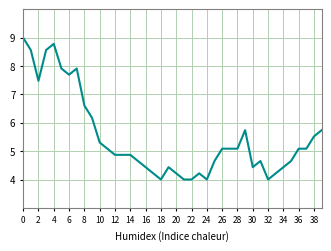

What is the smallest value displayed?

4.0